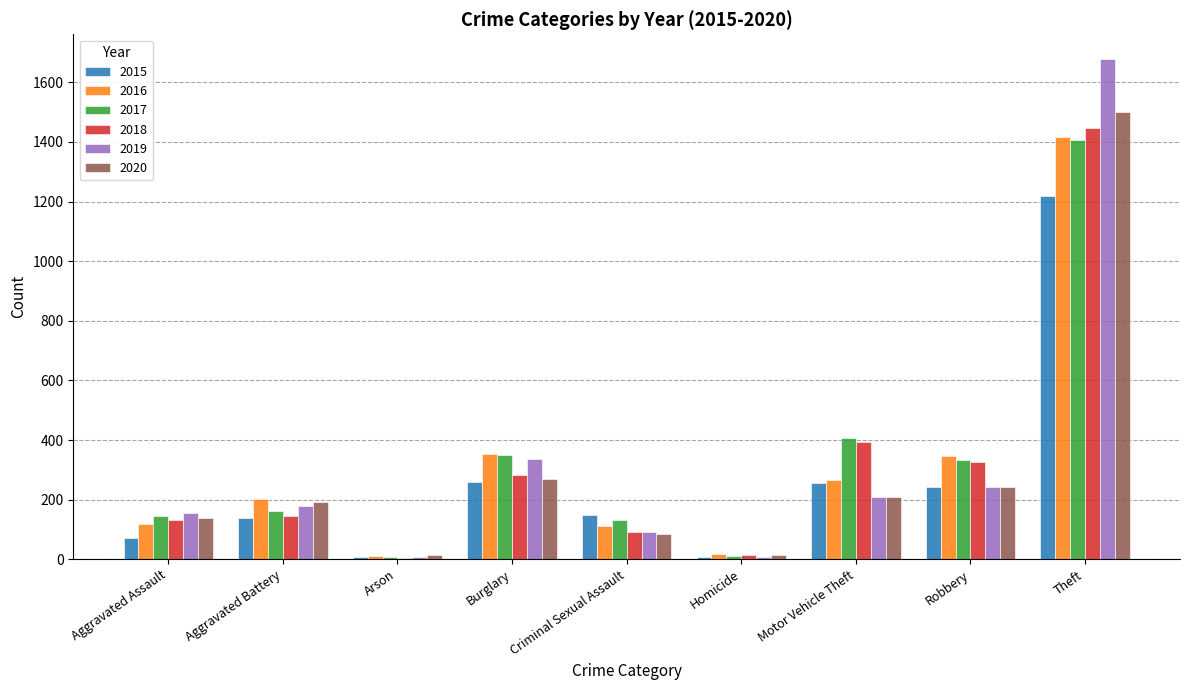

At which label does 2018 reach its peak?

Theft